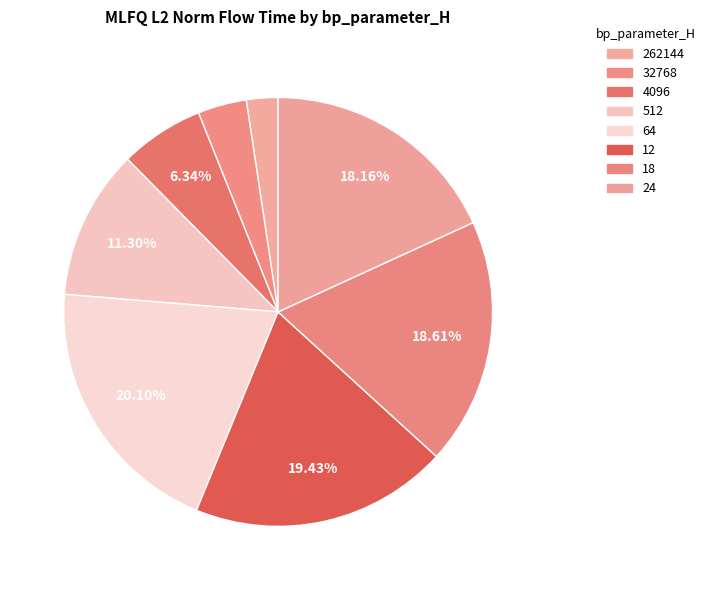

The 24 slice represents 6% of the pie. True or false?

False